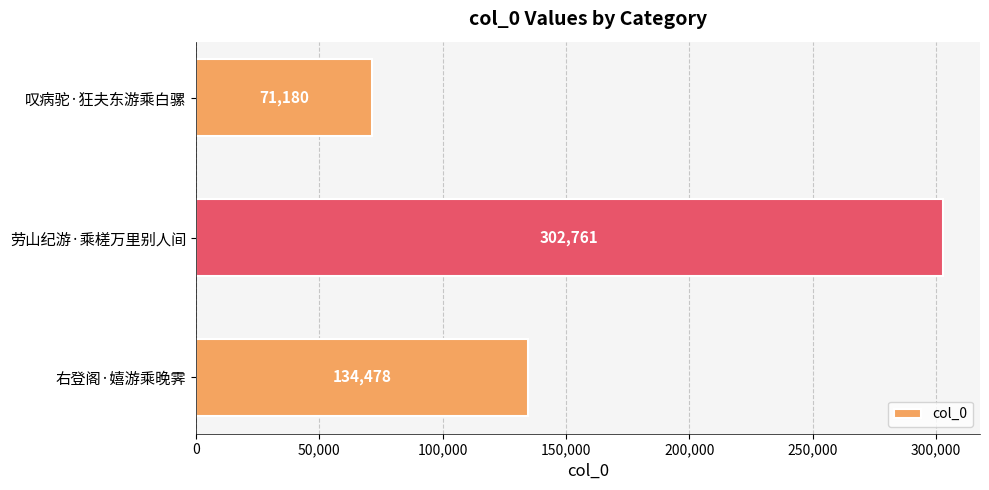

Rank the categories by value from lowest to highest.

叹病驼·狂夫东游乘白骡, 右登阁·嬉游乘晚霁, 劳山纪游·乘槎万里别人间